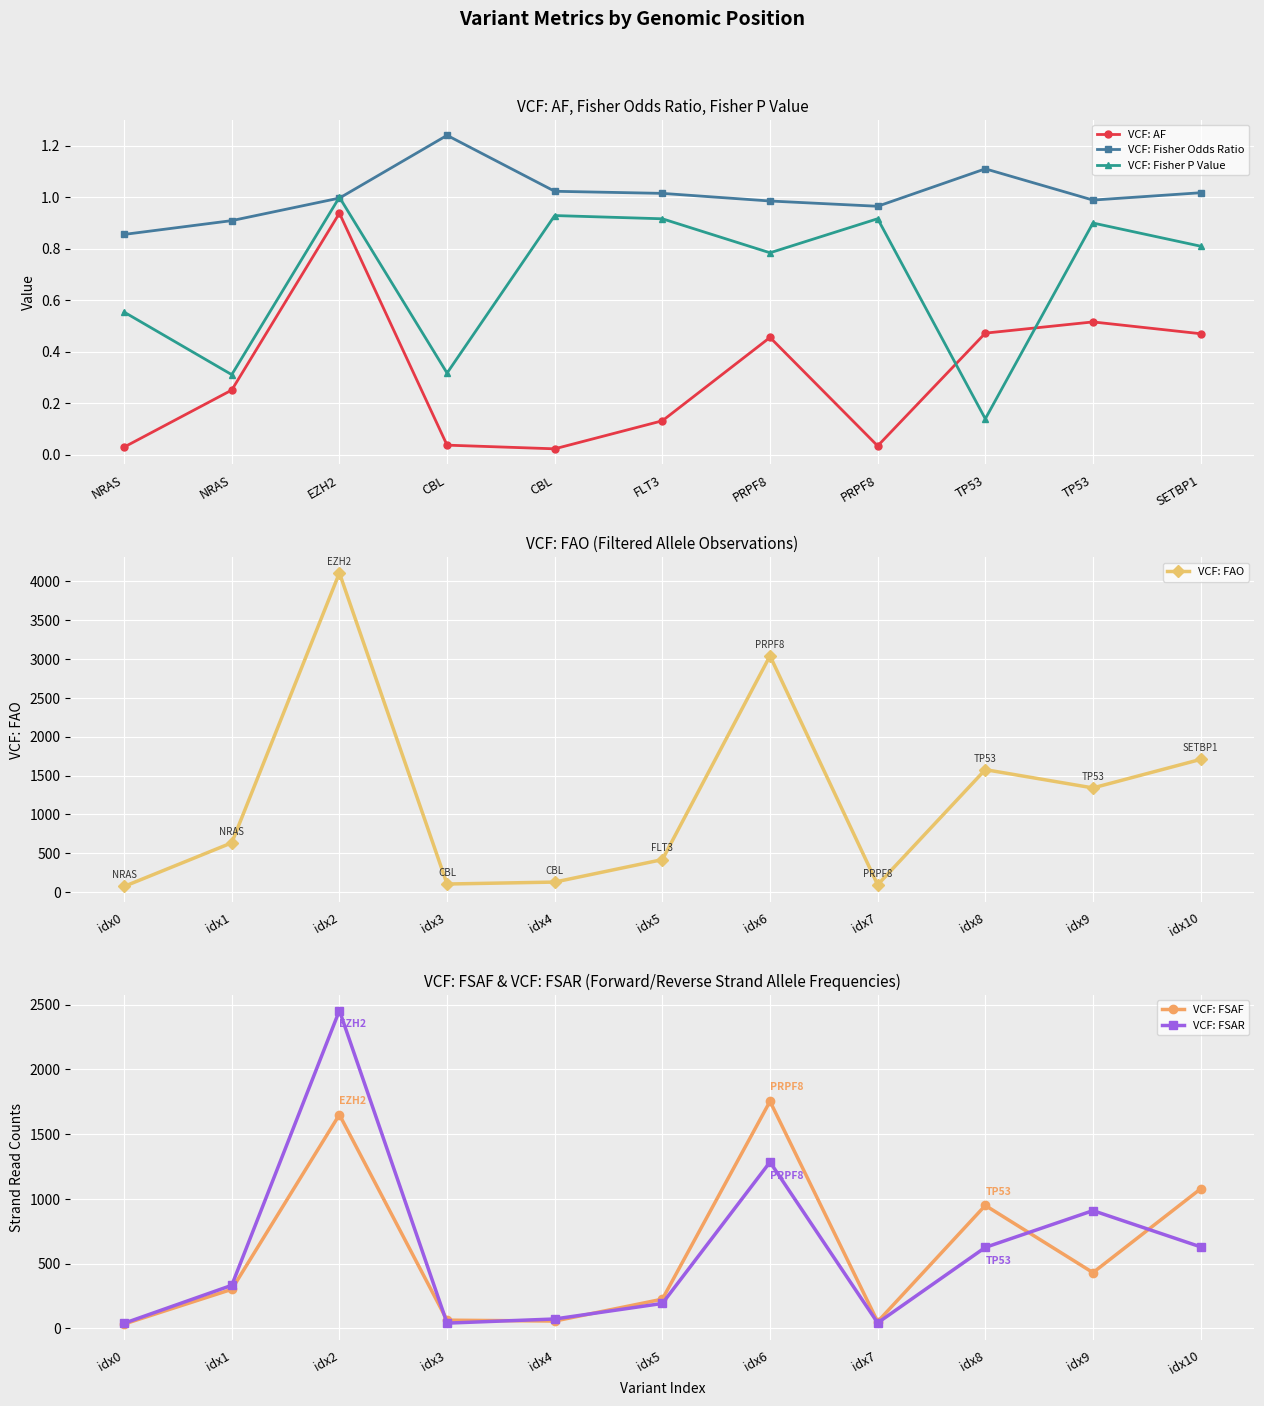

At which label is VCF: FSAR closest to 1247?

idx6